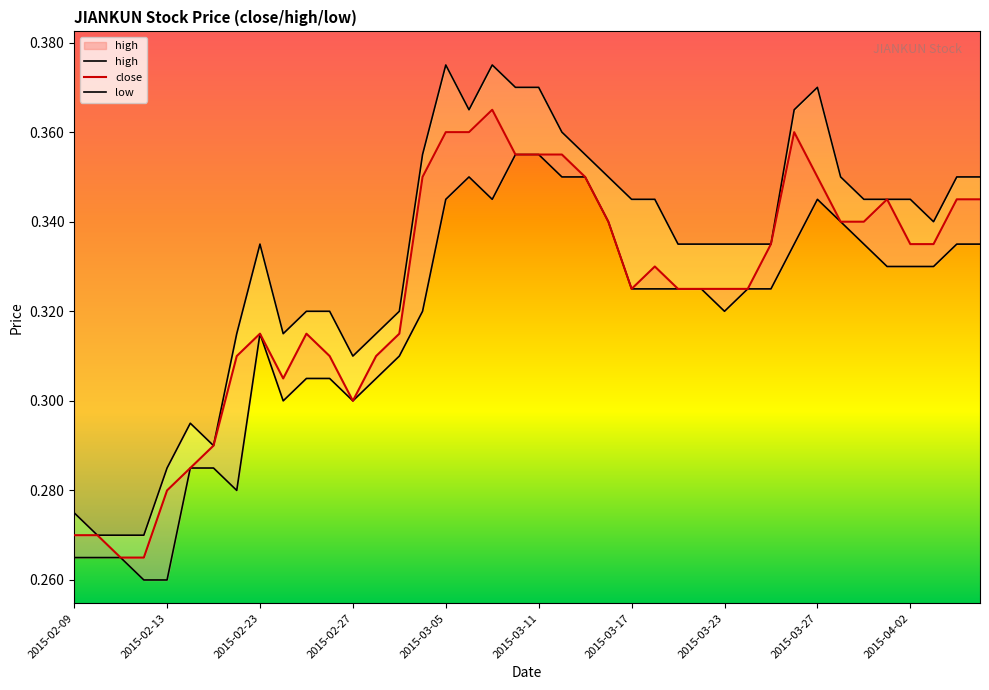

Which series has the largest total across all categories?

high